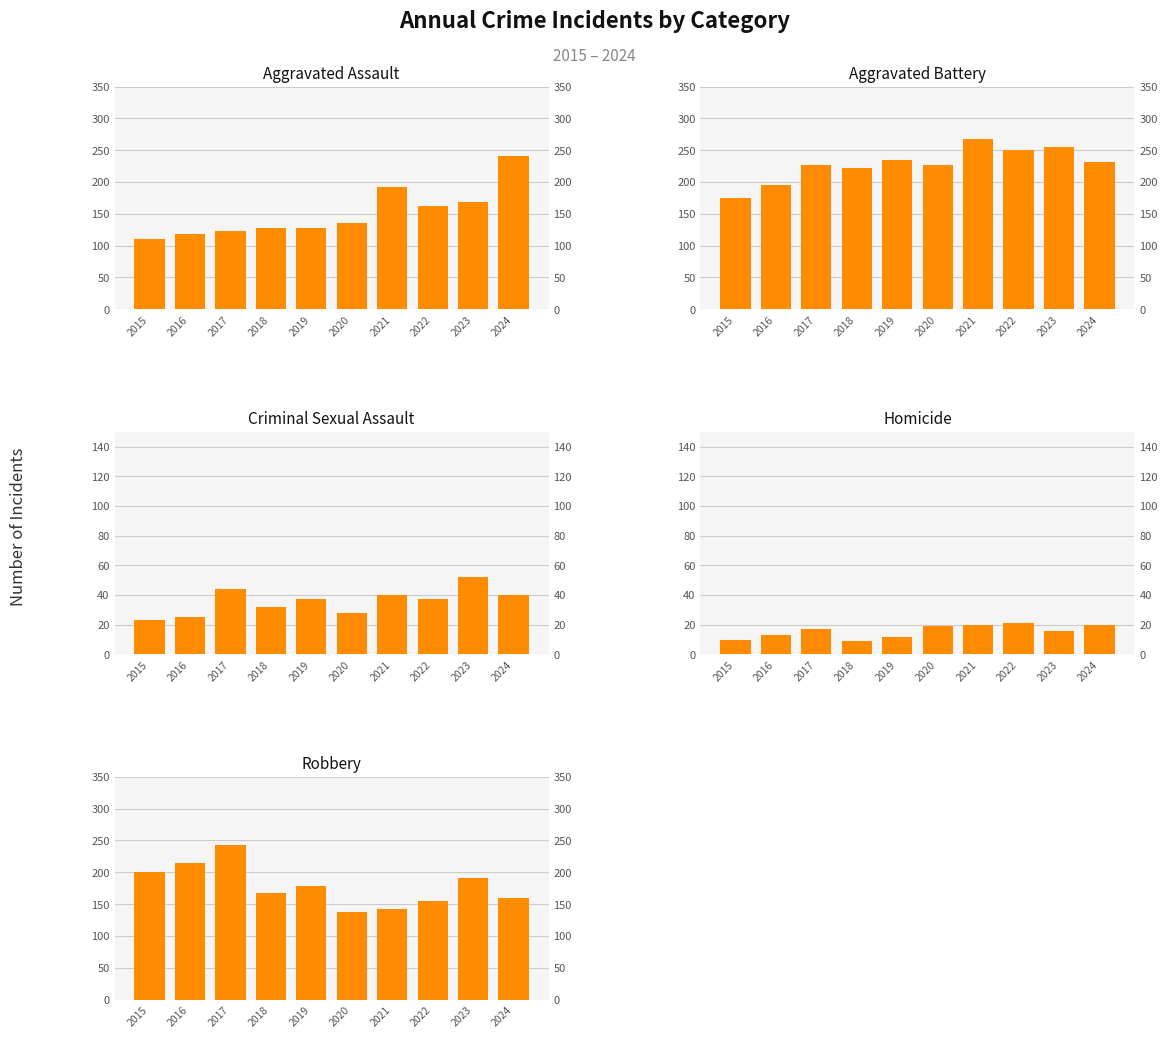

Which series changed the most between 2019 and 2020?

Robbery